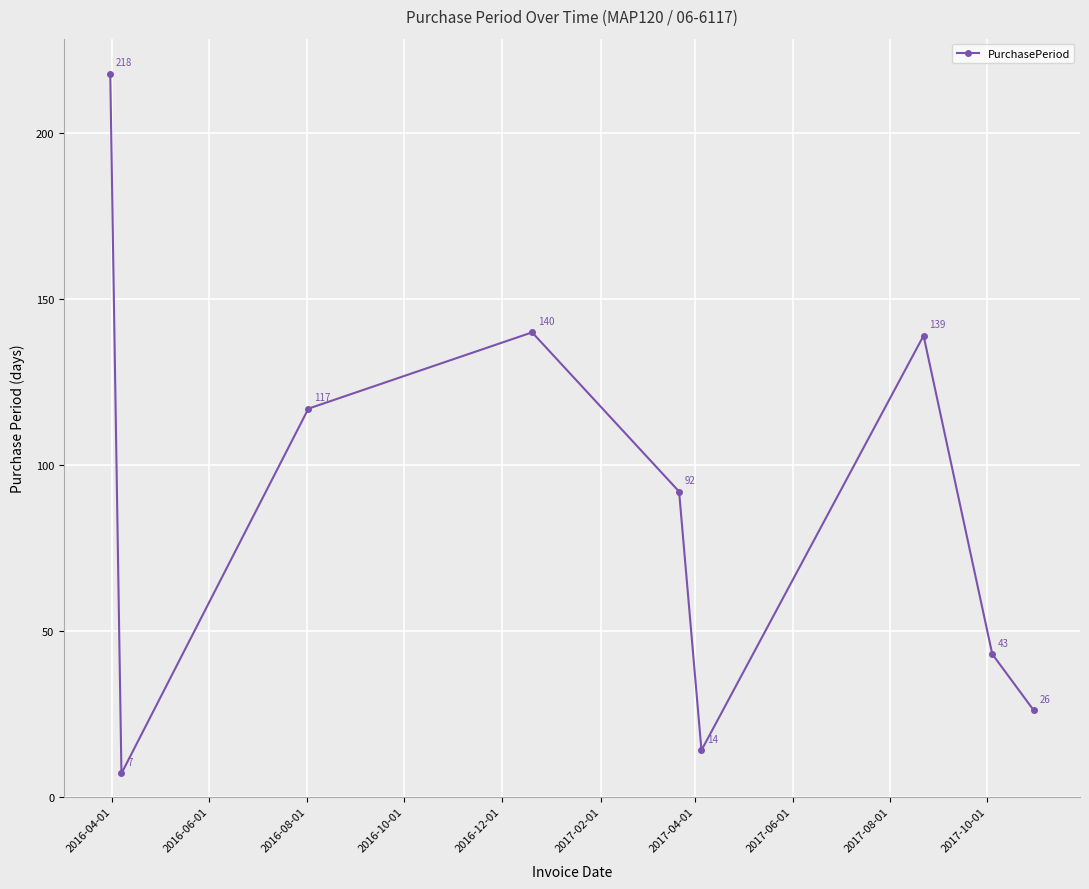

How many interior local valleys (lower than both neighbors) does the data have?

2